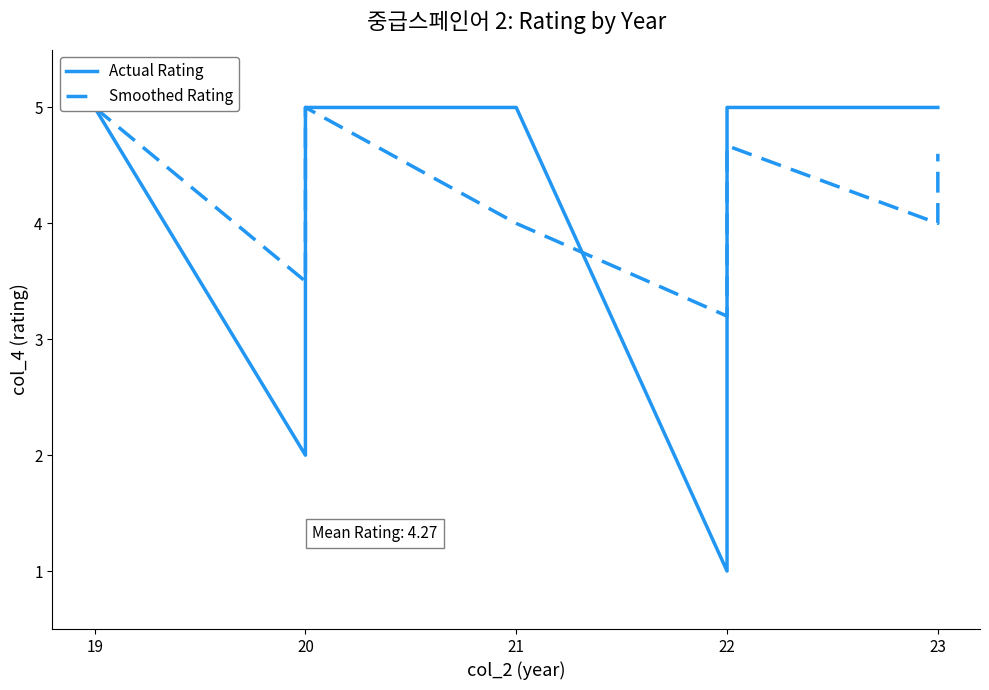

What is the difference between the maximum and minimum values in the Actual Rating series?

4.0